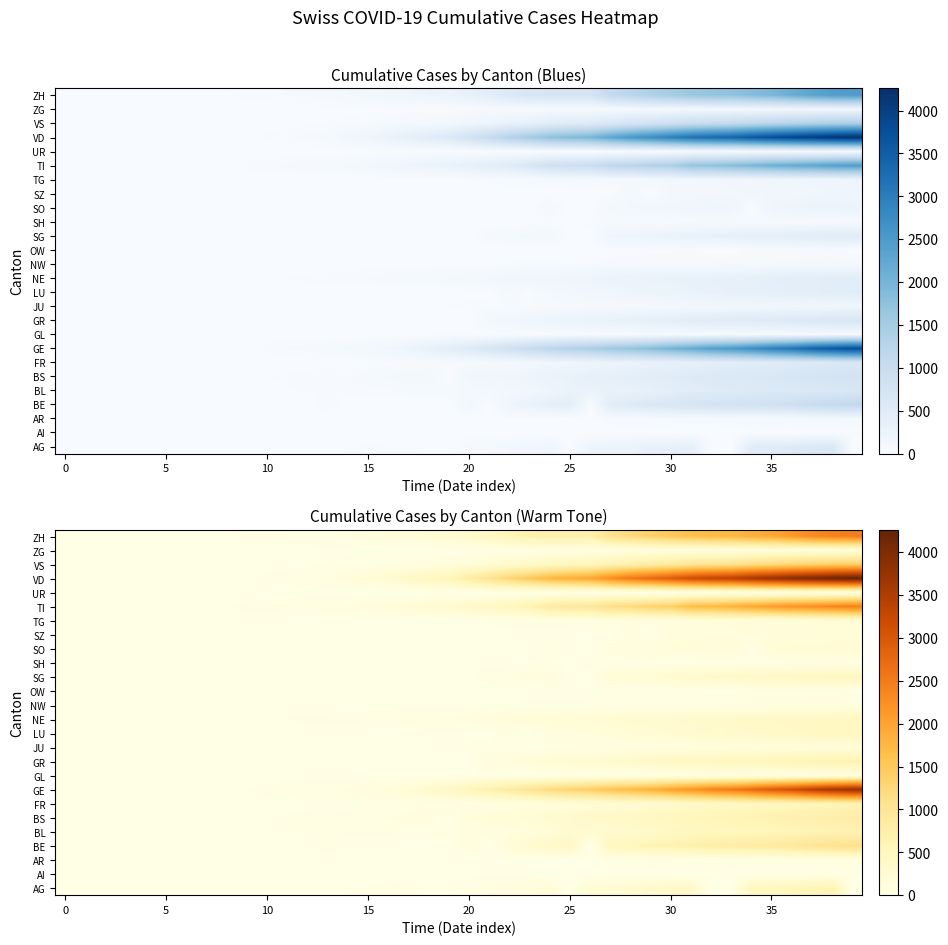

Count the number of categories in the chart.

40